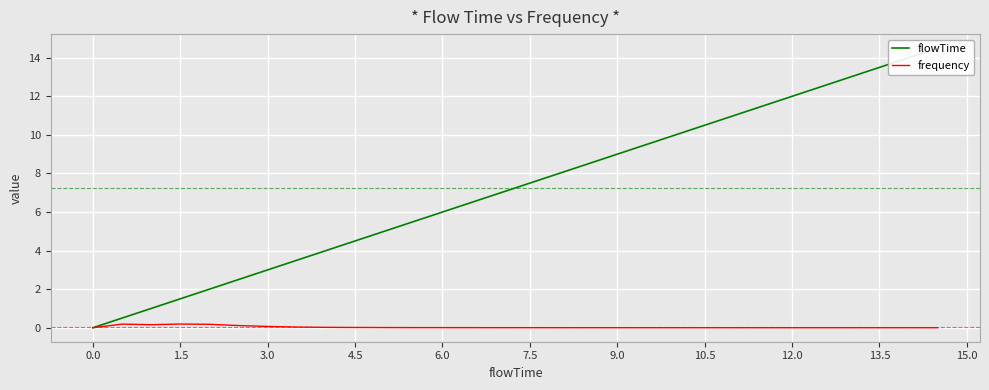

At how many categories does at least one series exceed 14?

1